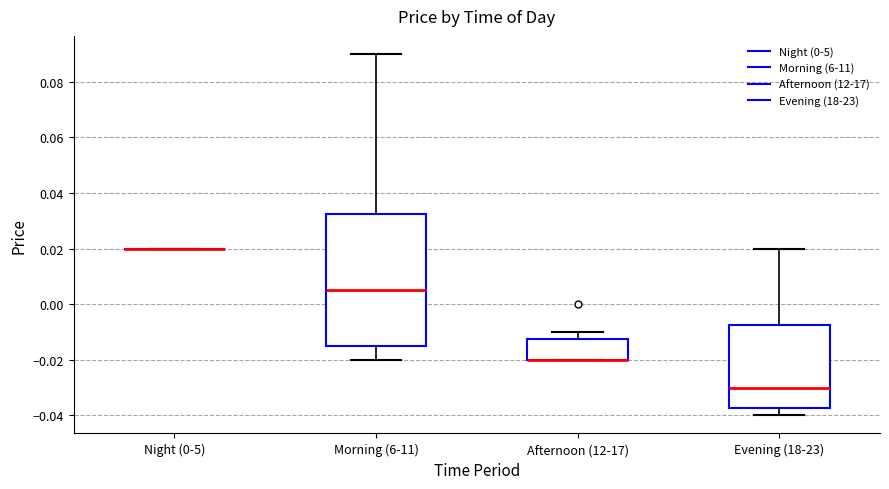

Where does the upper whisker of the box for Afternoon (12-17) end on the y-axis? The values are not printed on the chart, so give them approximately, as read against the axis.

-0.010